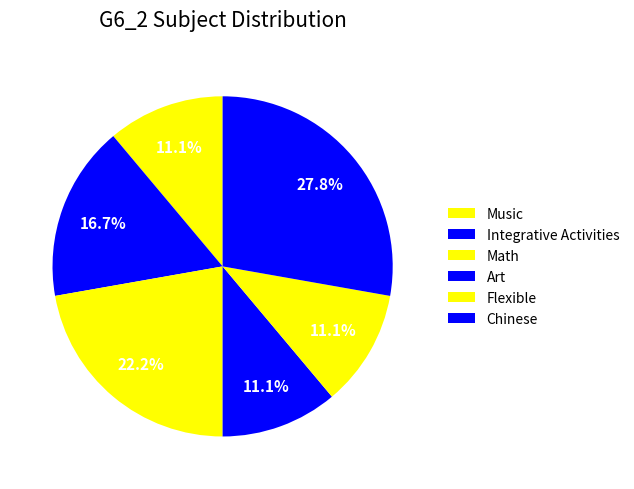

Count the number of slices in the pie.

6